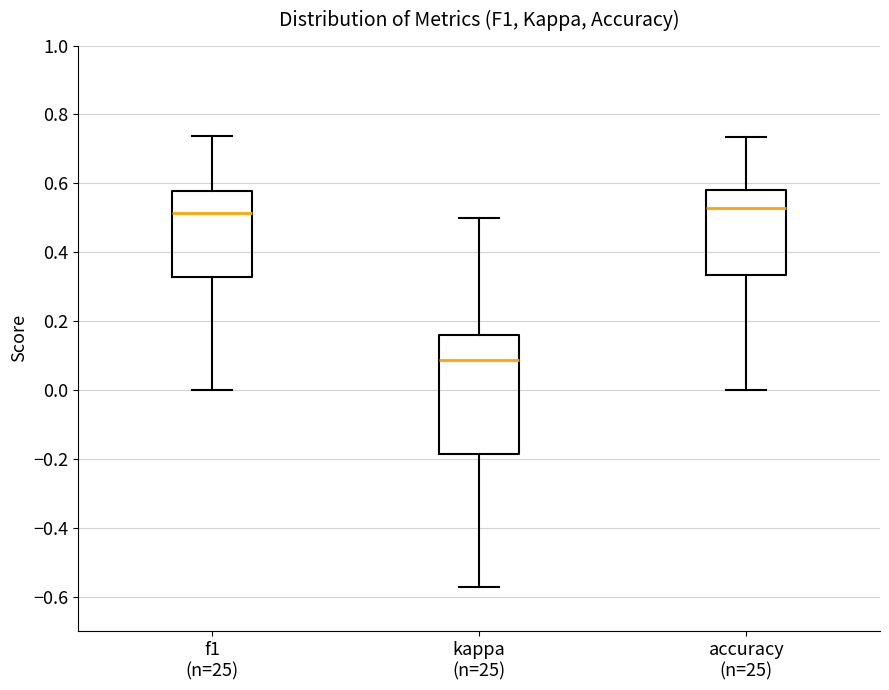

Comparing the boxes themselves (not the whiskers), which one is the tallest?

kappa (n=25)